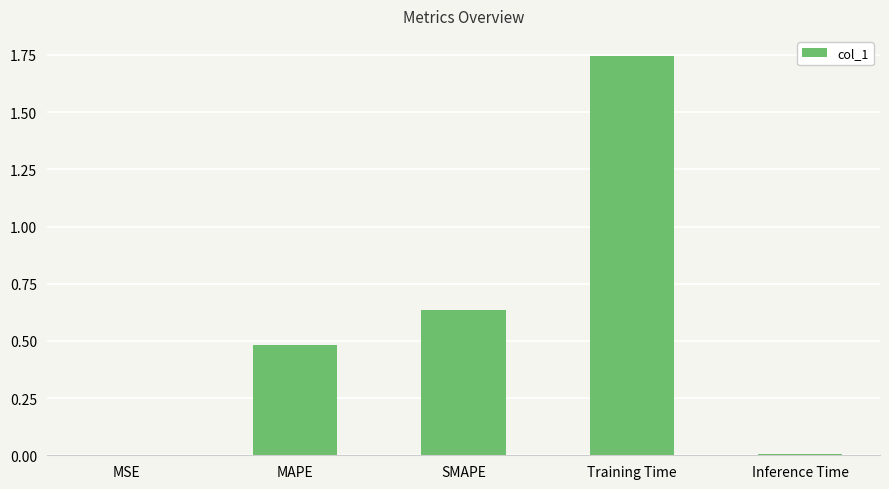

What is the sum of all values?

2.9